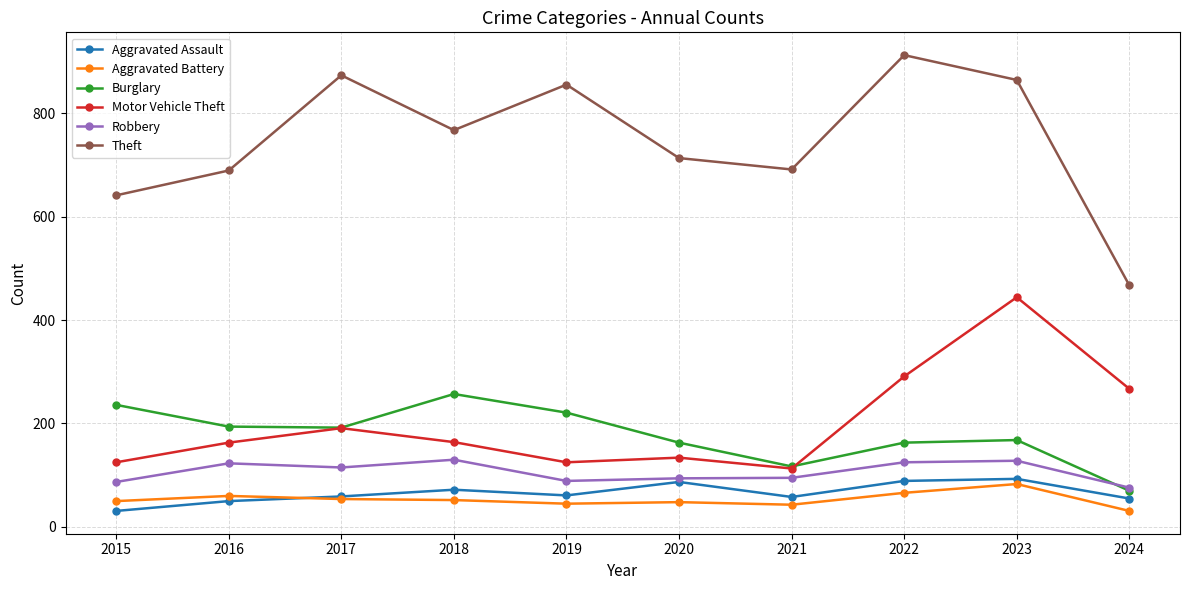

How many data points in Burglary are less than 192?

5